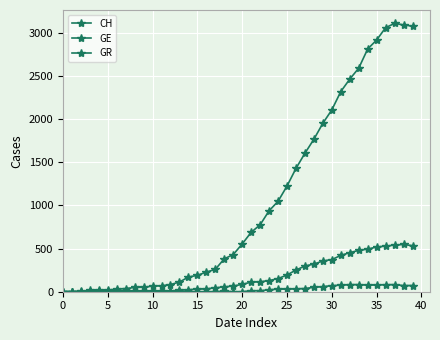

At how many categories does at least one series exceed 2886?

5